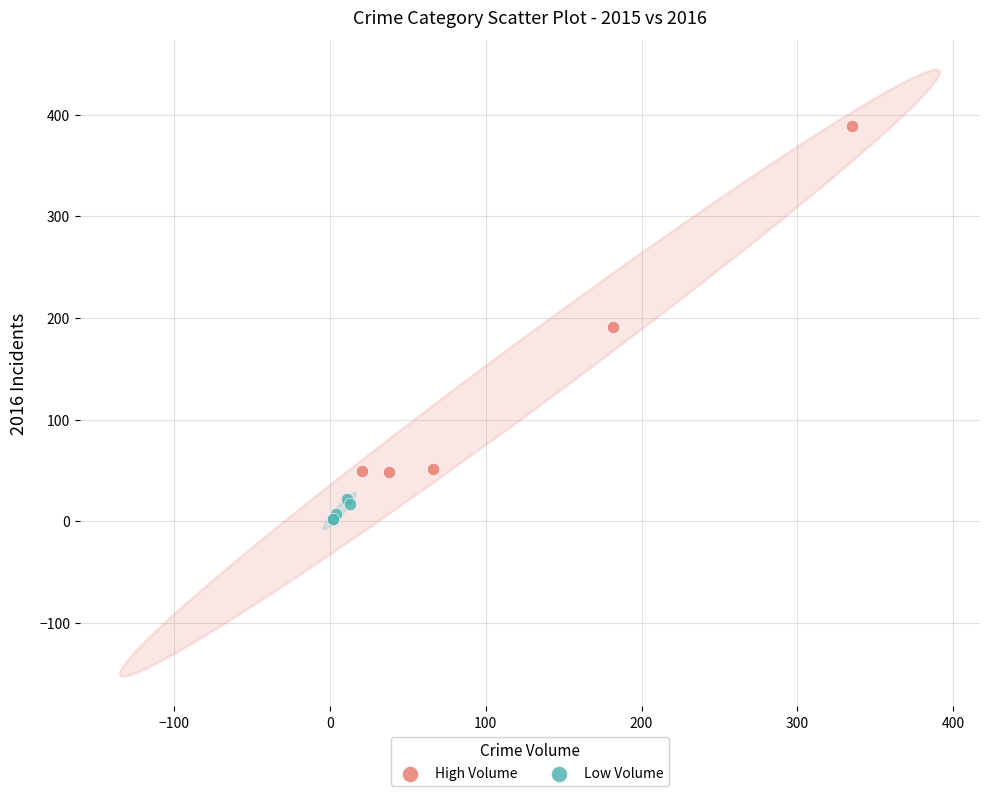

What are all the series names shown in the legend?

High Volume, Low Volume